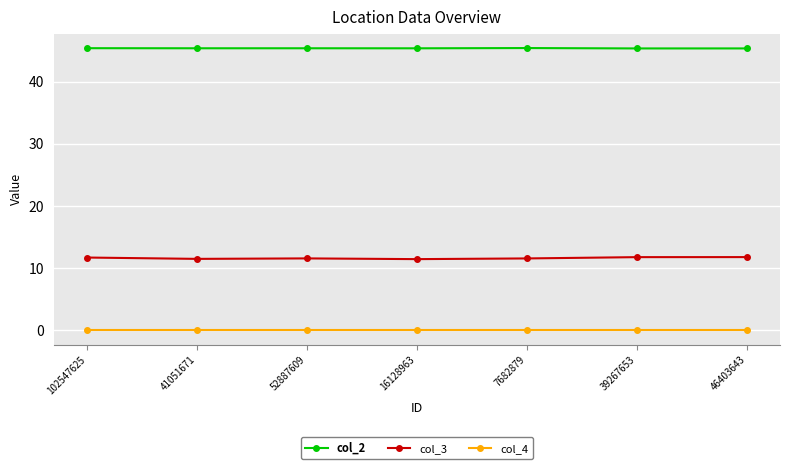

List the series in order of their peak value, highest first.

col_2, col_3, col_4